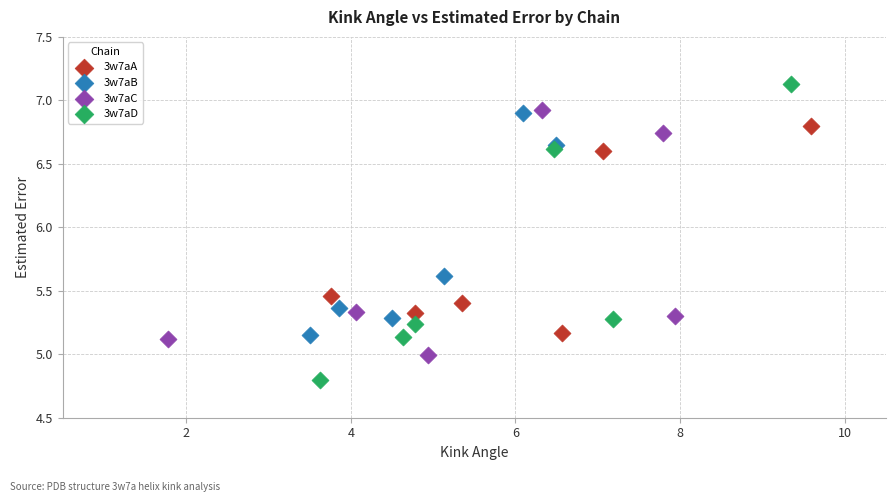

What are all the series names shown in the legend?

3w7aA, 3w7aB, 3w7aC, 3w7aD